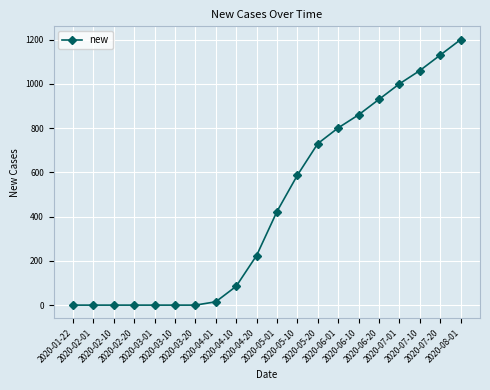

How many categories are shown in the chart?

20